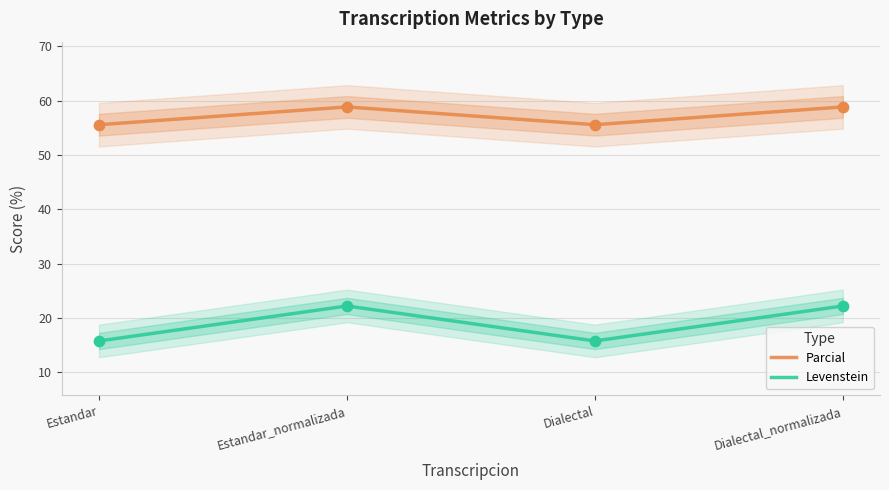

What is the total value across all series at Estandar_normalizada?

81.0